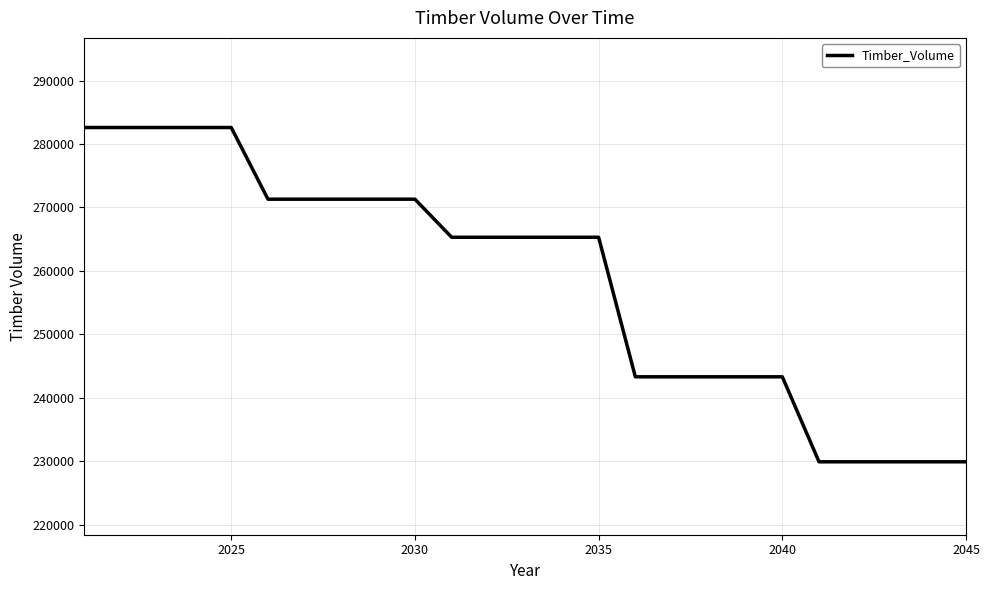

What is the greatest value displayed?

282600